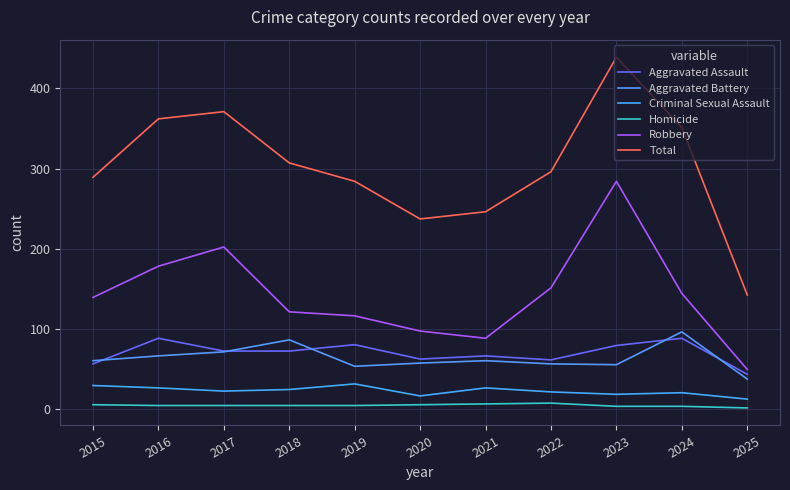

At which label does Aggravated Battery first exceed 60?

2016